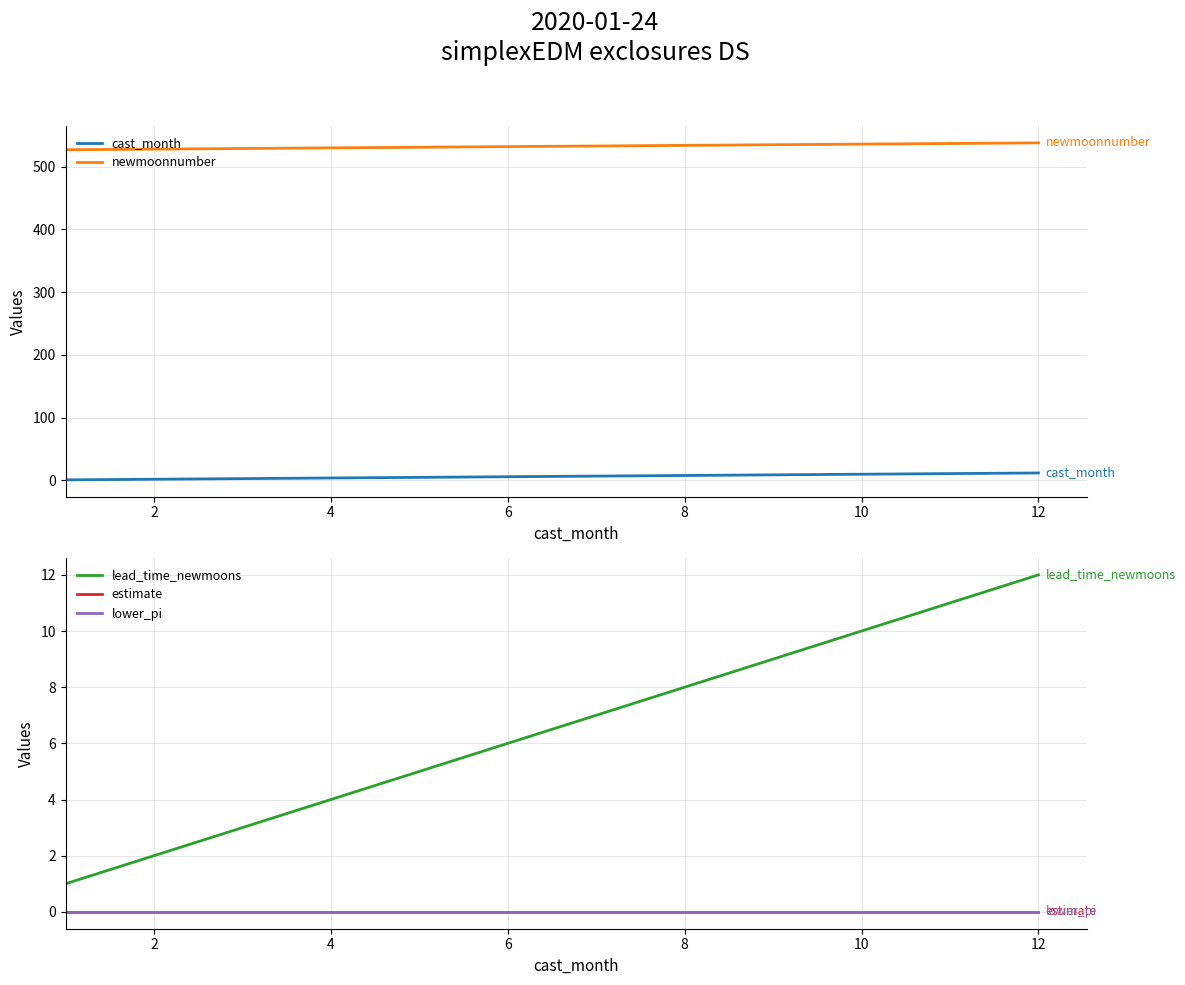

How many categories are shown in the chart?

12